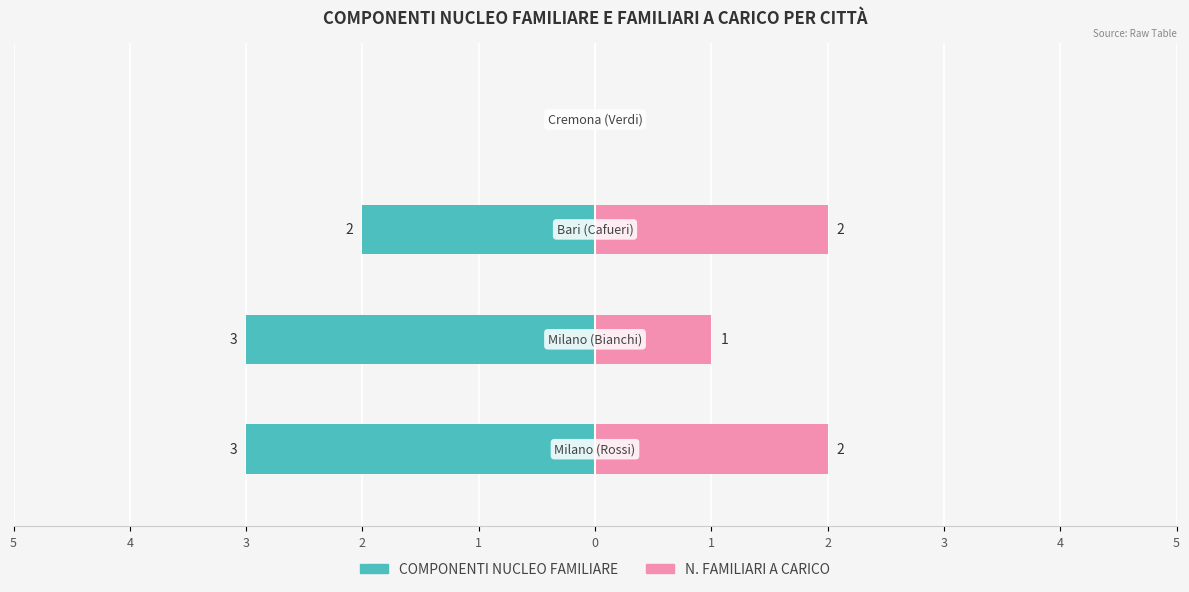

Reading left to right, list all the values displayed in this chart.

COMPONENTI NUCLEO FAMILIARE: -3	-3	-2	0
N. FAMILIARI A CARICO: 2	1	2	0